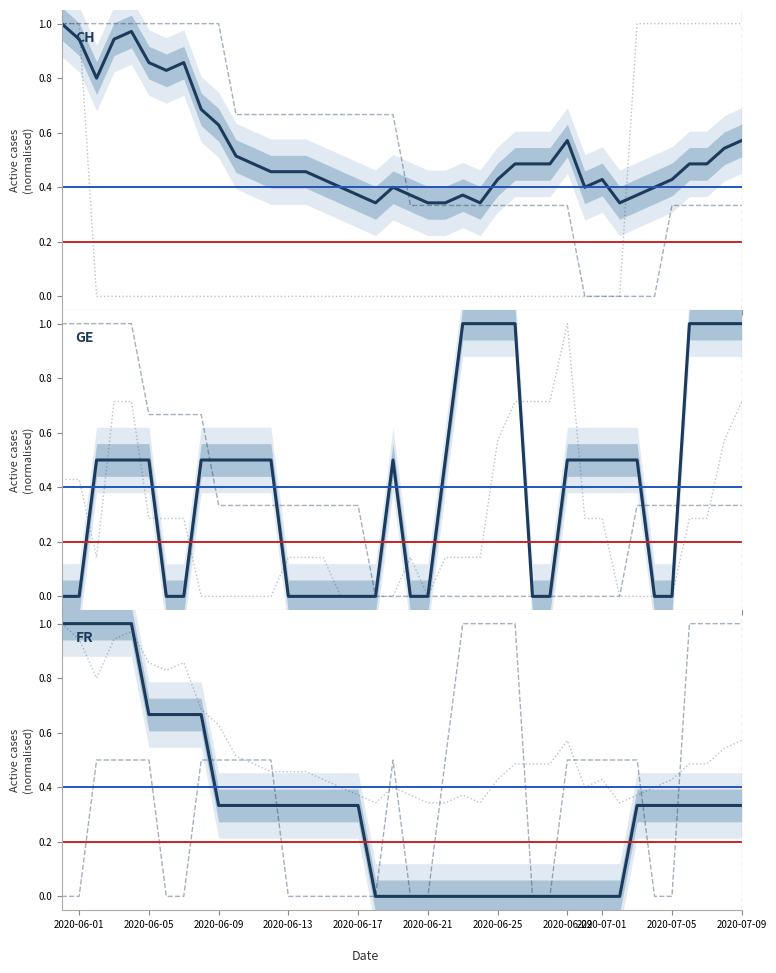

Does the chart display data point markers on the line(s)?

No